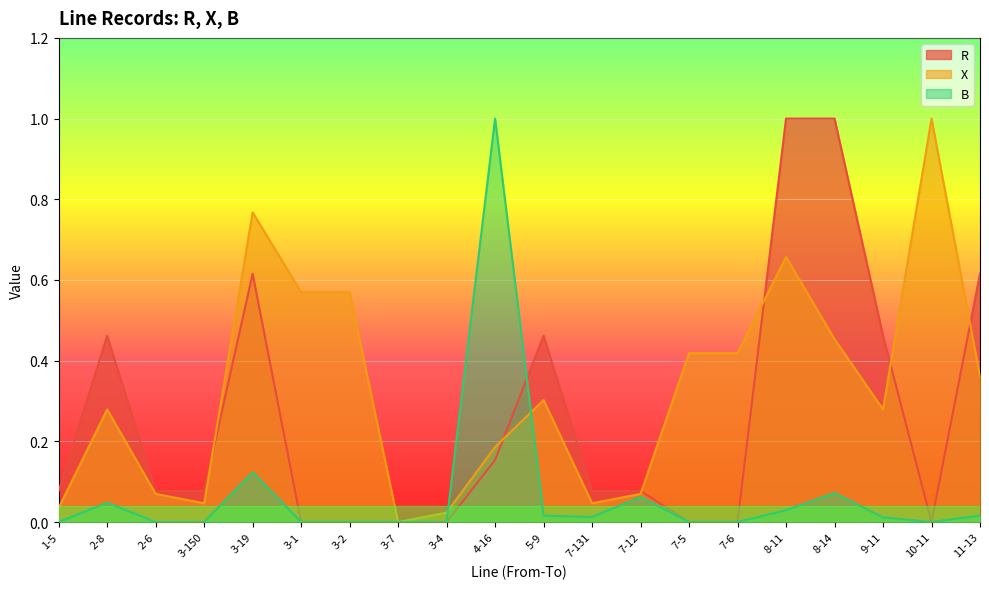

Rank the series at 2-6 from lowest to highest value.

B, X, R